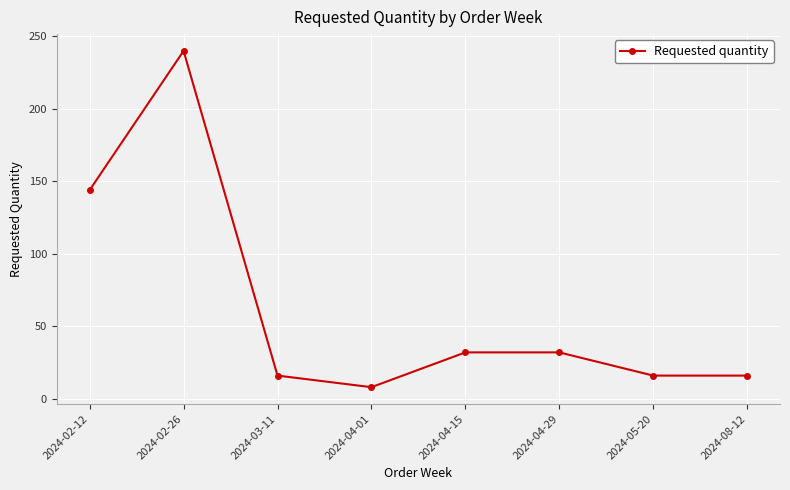

What is the ratio of the value at 2024-05-20 to the value at 2024-04-29?

0.5